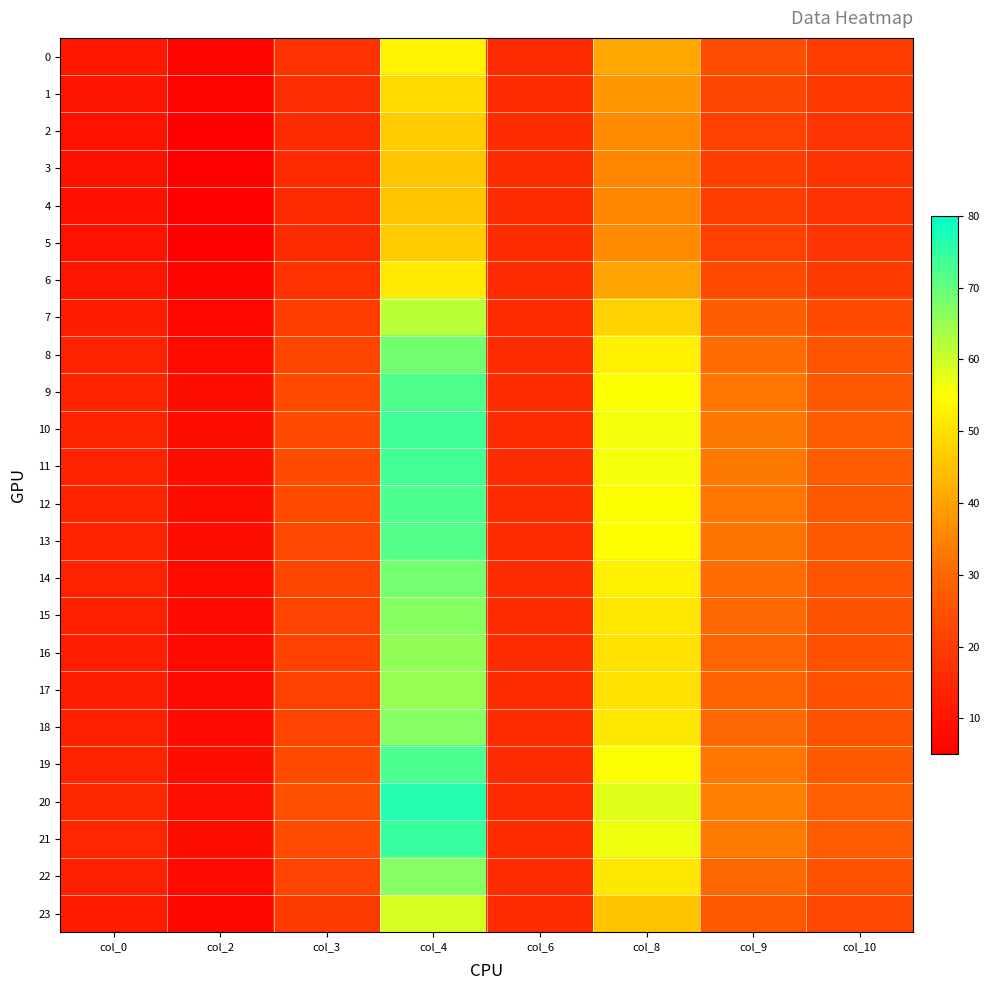

At which category does the chart reach its peak across all series?

col_4